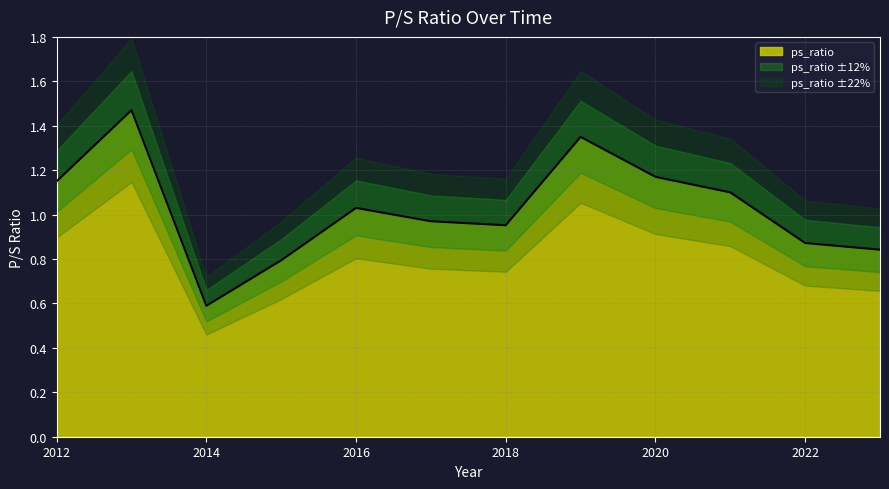

At which label does ps_ratio first exceed 1?

2012